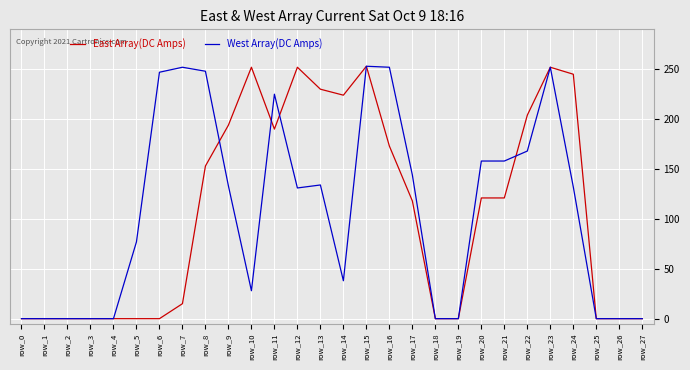

The East Array(DC Amps) series shows 170 at row_21. True or false?

False